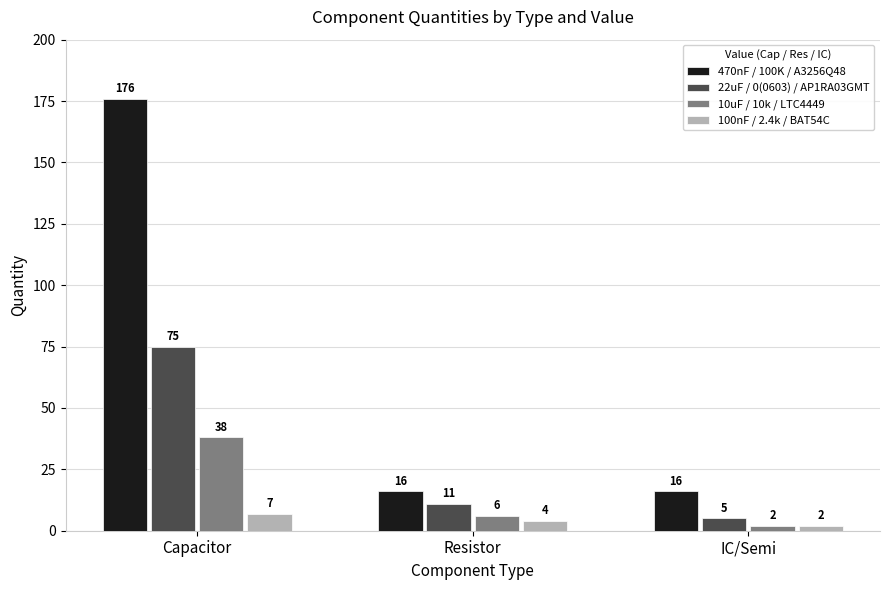

What is the label of the 2nd bar from the right?

Resistor